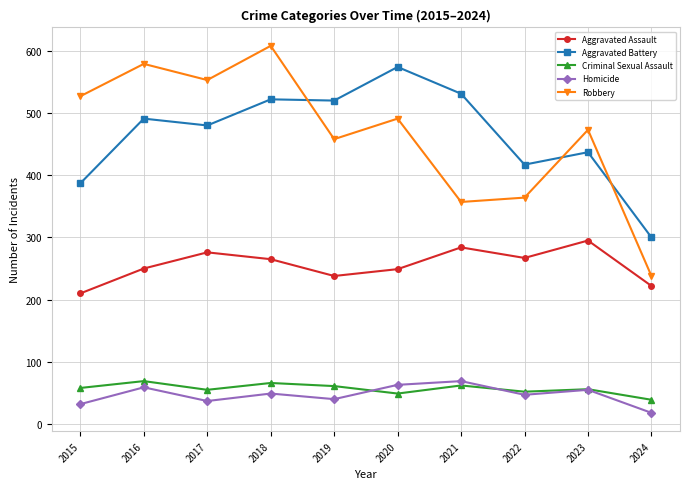

True or false: Aggravated Battery and Criminal Sexual Assault cross at least once.

False